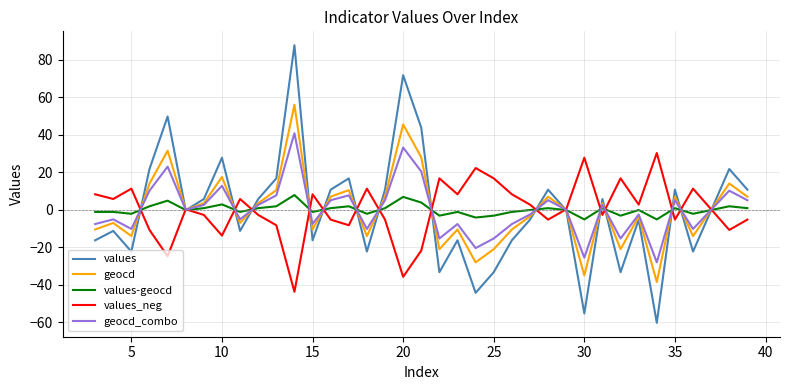

True or false: values-geocd has more than 0 interior local peaks.

True